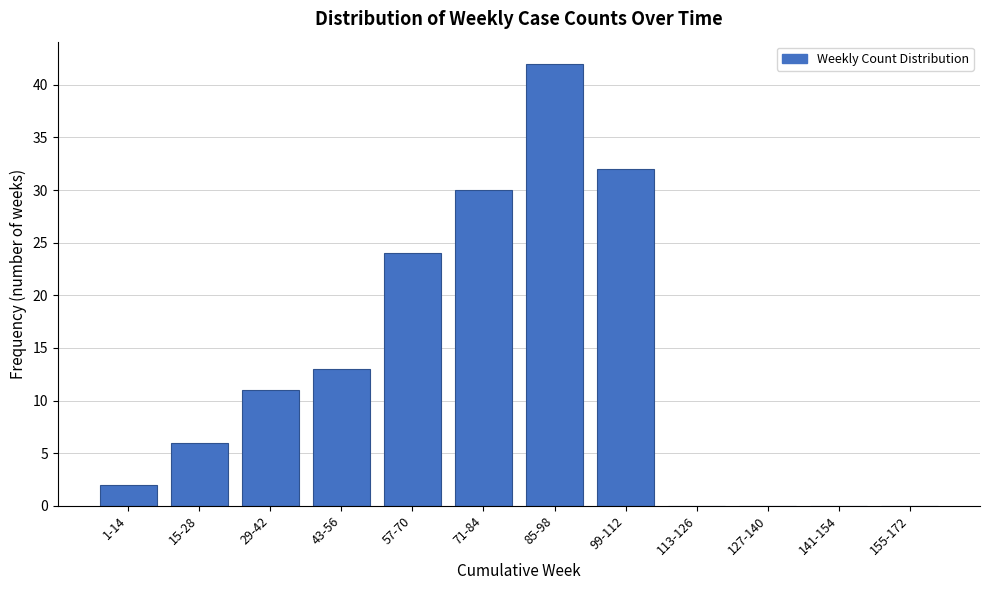

Reading right to left, what are all the values shown in this chart?

155-172=0	141-154=0	127-140=0	113-126=0	99-112=32	85-98=42	71-84=30	57-70=24	43-56=13	29-42=11	15-28=6	1-14=2